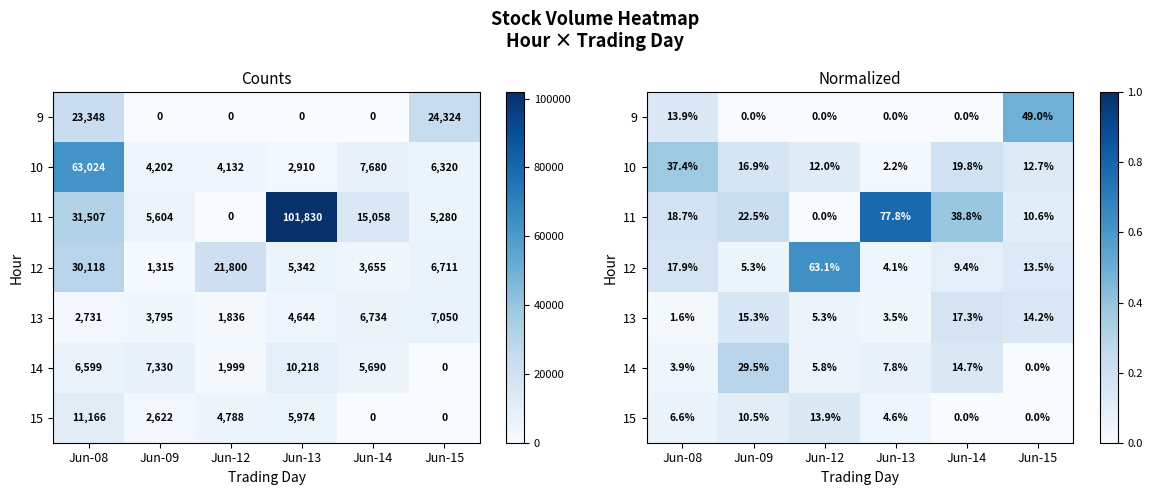

Where is 10 nearest to the value 0?

Jun-13